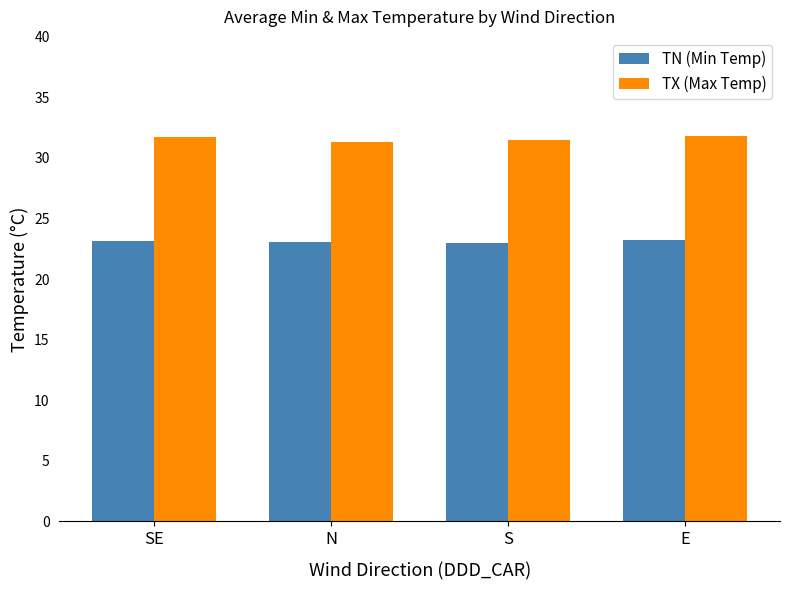

Rank the series by their average value, from lowest to highest.

TN (Min Temp), TX (Max Temp)